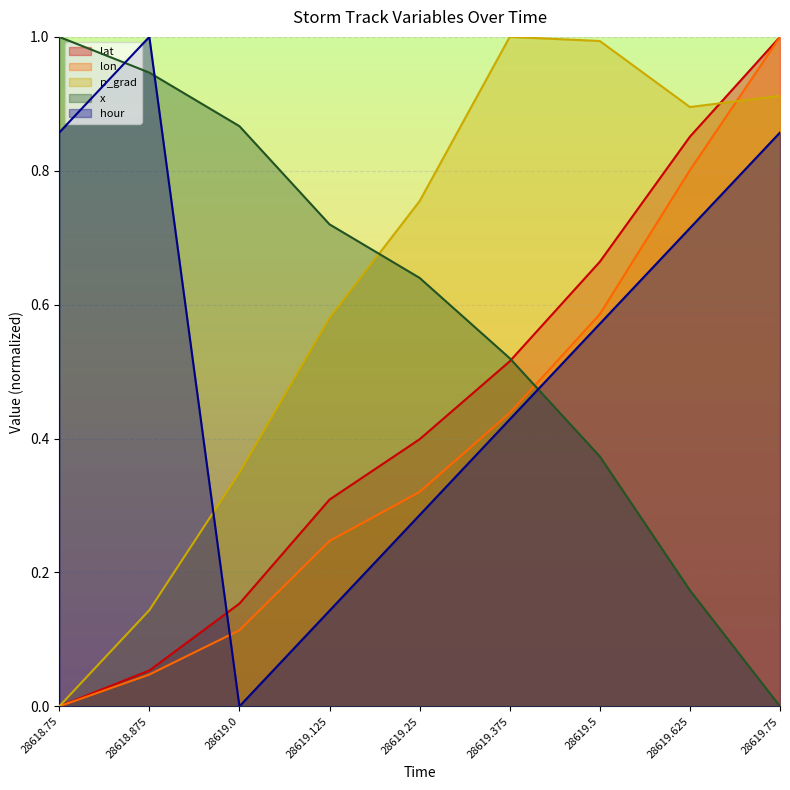

How many lines are shown in the chart?

5